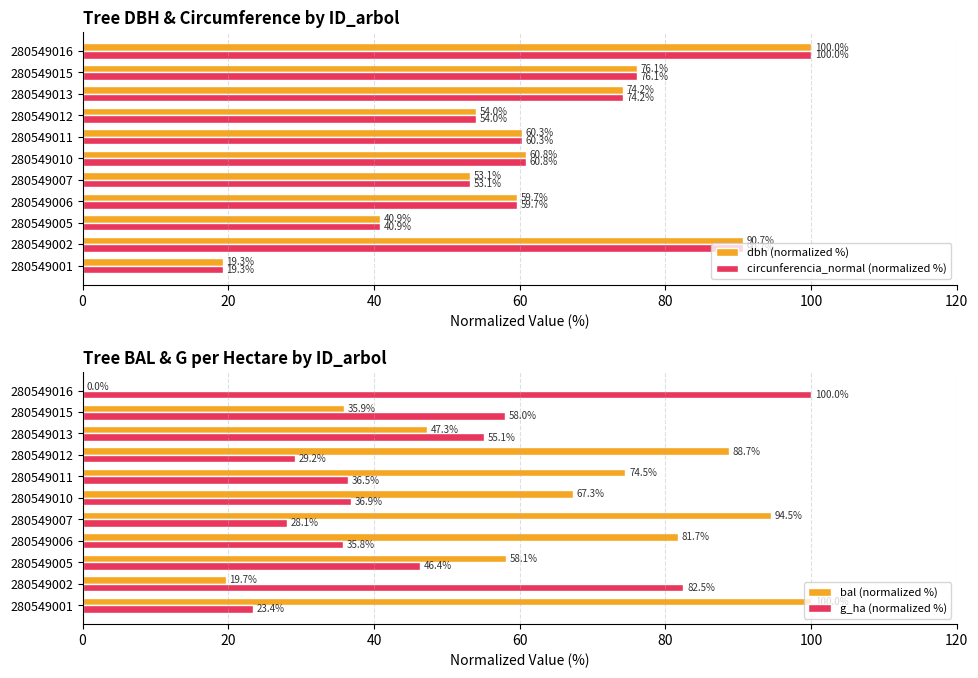

What is the highest value of the bal (normalized %) series?

100.0